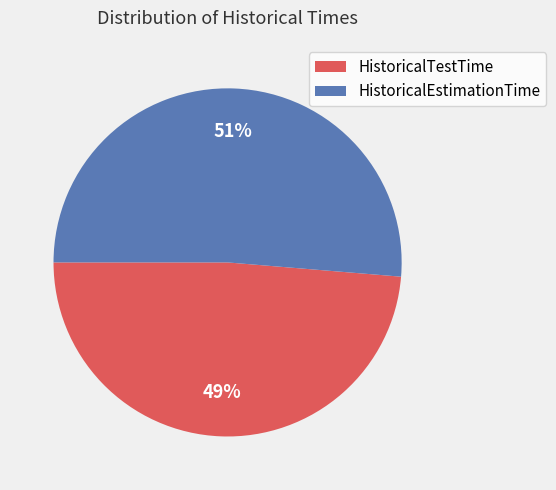

Is the sum of HistoricalTestTime and HistoricalEstimationTime greater than half?

Yes